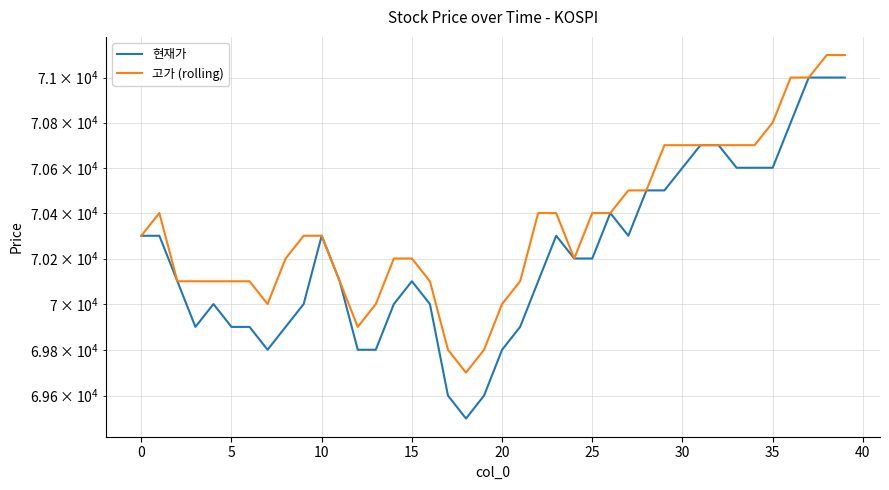

What is the difference between the maximum and second lowest values in the 현재가 series?

1400